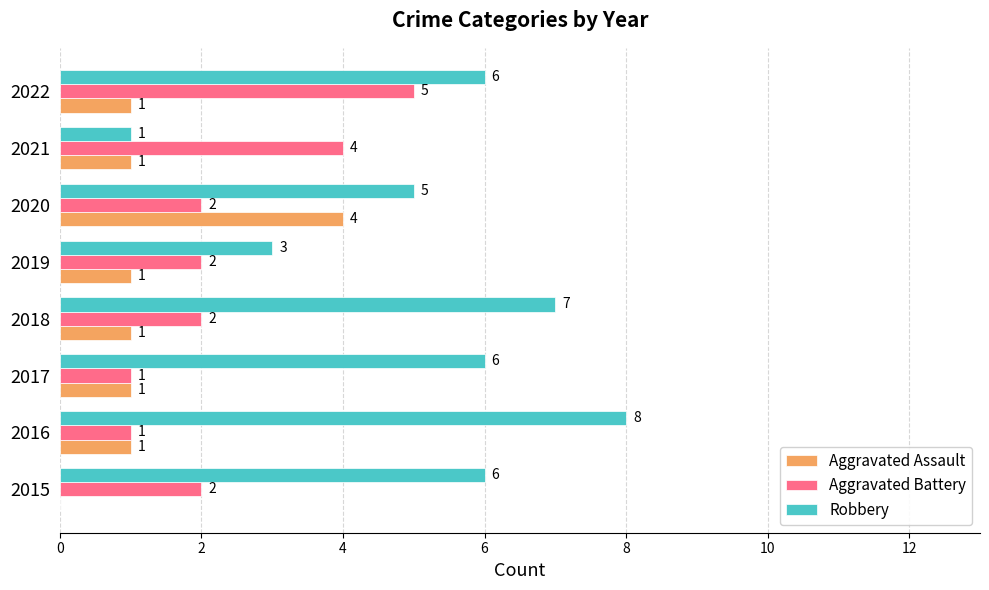

Which series has the largest total across all categories?

Robbery